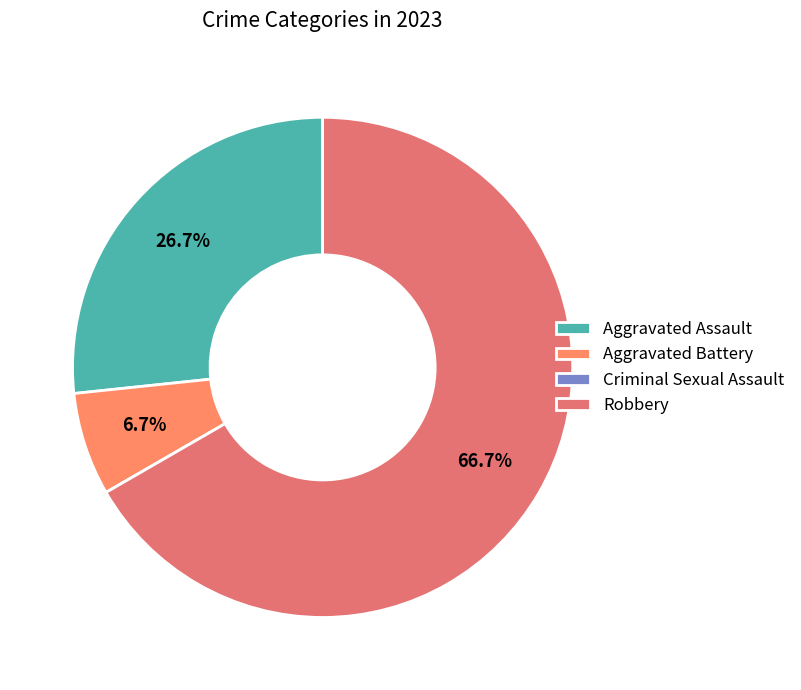

What is the total percentage of Aggravated Assault and Criminal Sexual Assault?

26.7%